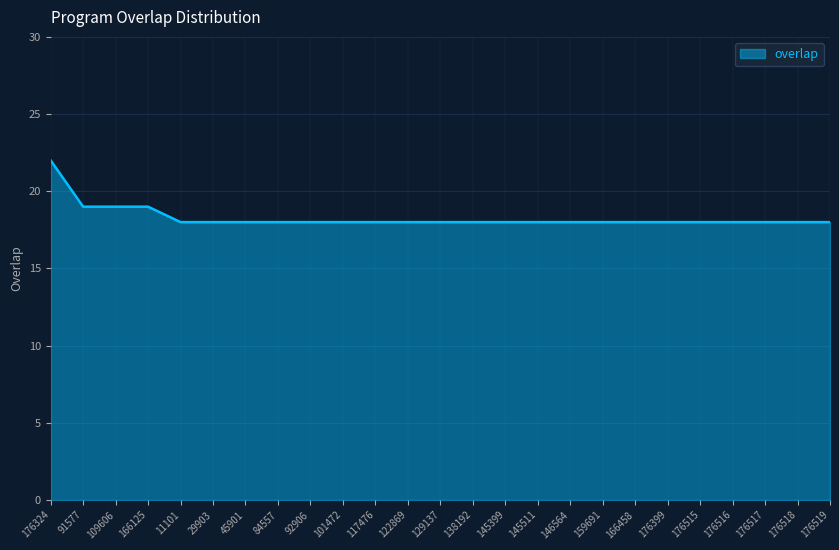

True or false: the data shows 5 at 101472.

False